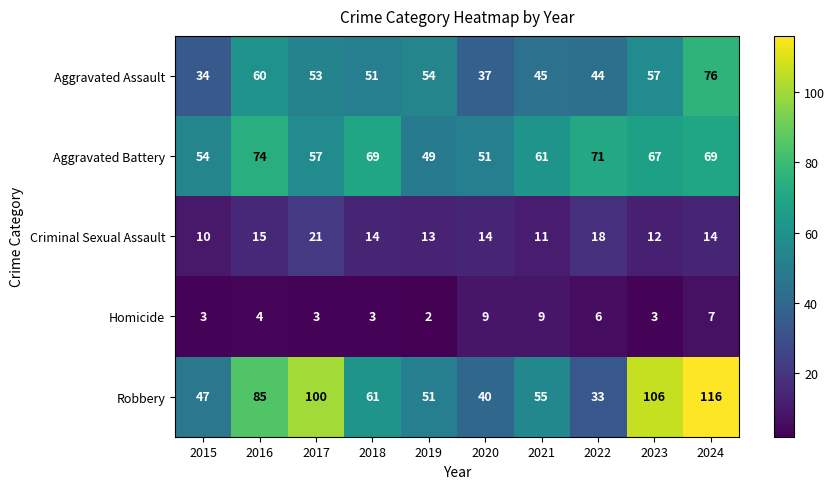

Is it true that Homicide equals 5 at 2021?

False